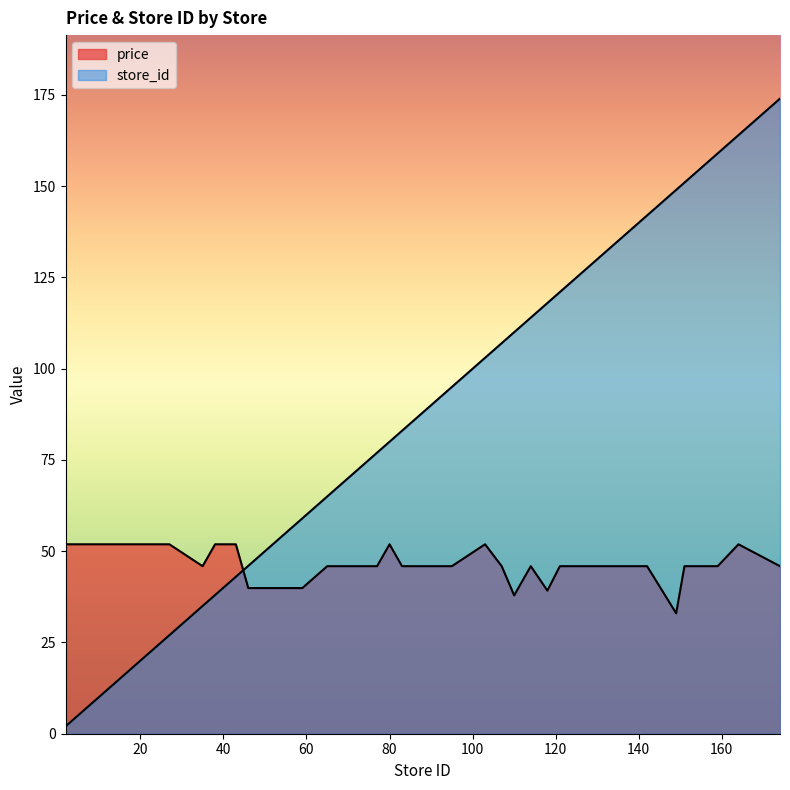

What is the difference between the store_id values at 17 and 121?

104.0